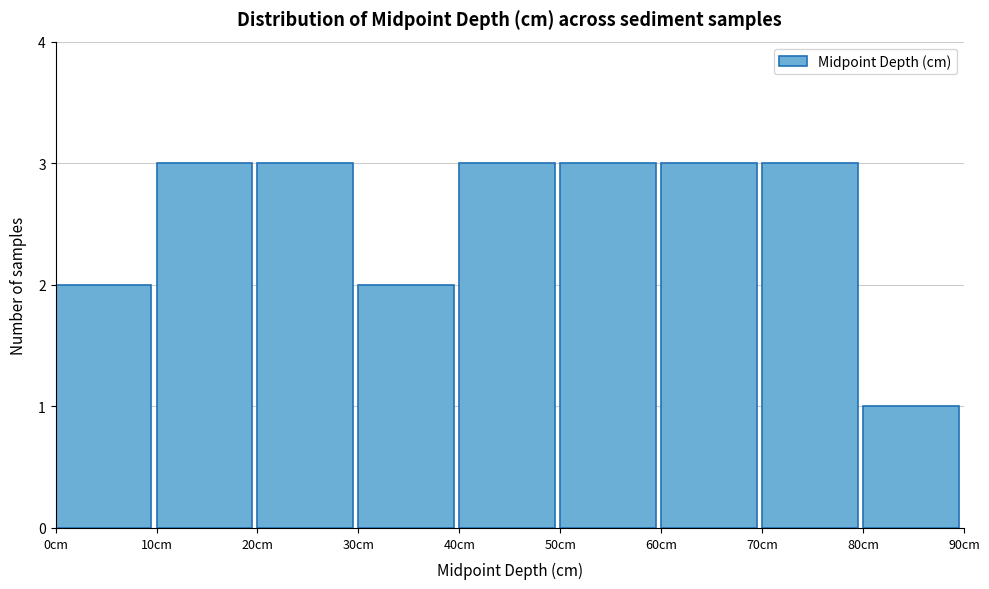

Reading left to right, list every bar in this chart as the range it spans on the x-axis followed by its height. The values are not printed on the chart, so give them approximately, as read against the axis.

0 to 10: 2
10 to 20: 3
20 to 30: 3
30 to 40: 2
40 to 50: 3
50 to 60: 3
60 to 70: 3
70 to 80: 3
80 to 90: 1